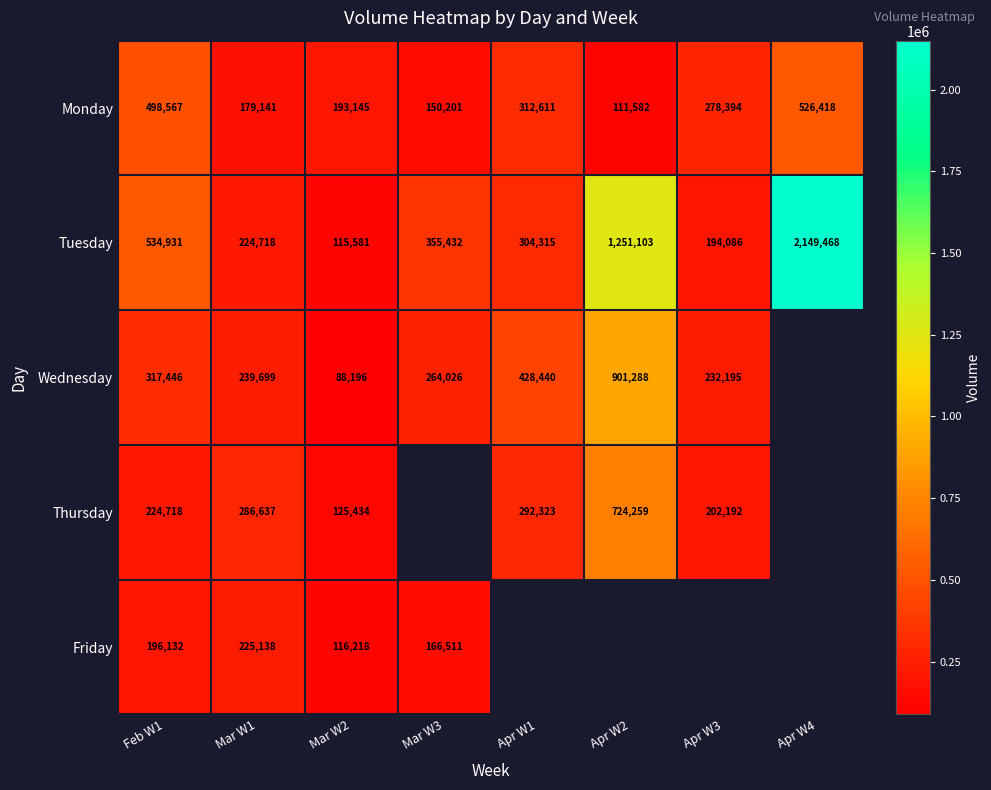

Rank the categories by Monday value from lowest to highest.

Apr W2, Mar W3, Mar W1, Mar W2, Apr W3, Apr W1, Feb W1, Apr W4